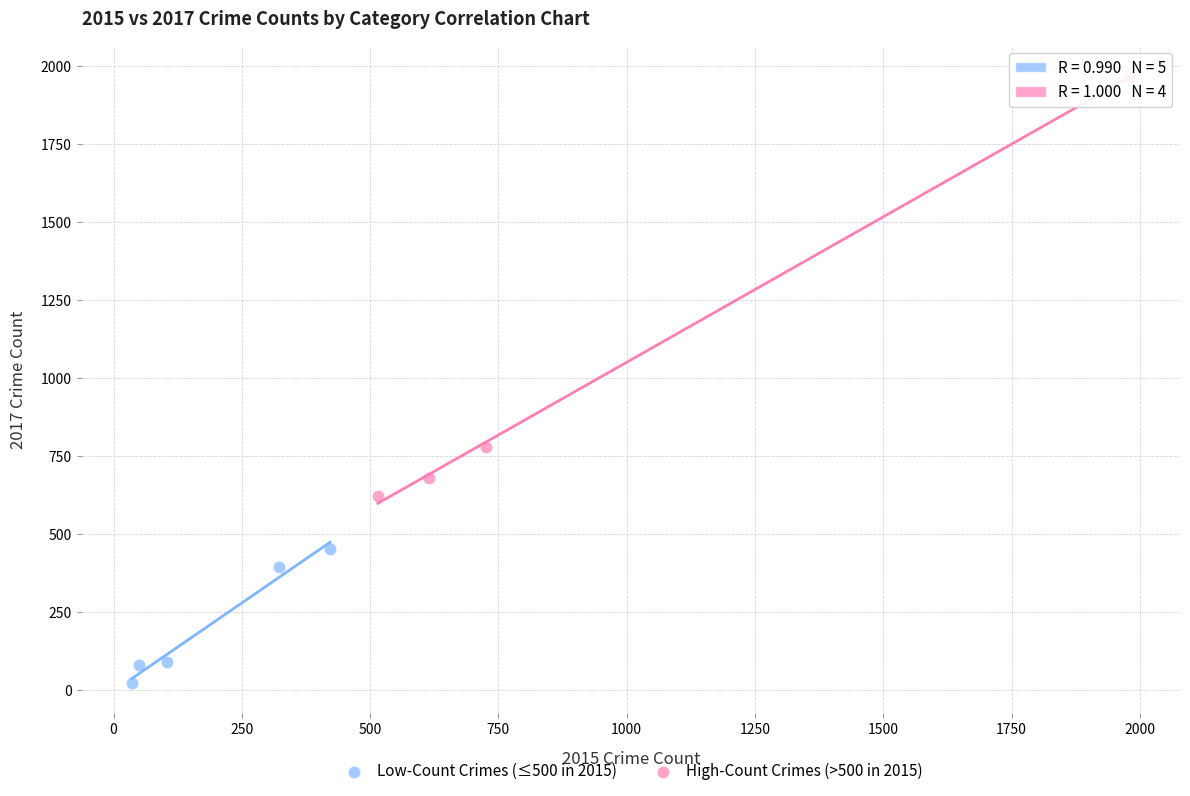

What are all the series names shown in the legend?

Low-Count Crimes (≤500 in 2015), High-Count Crimes (>500 in 2015)